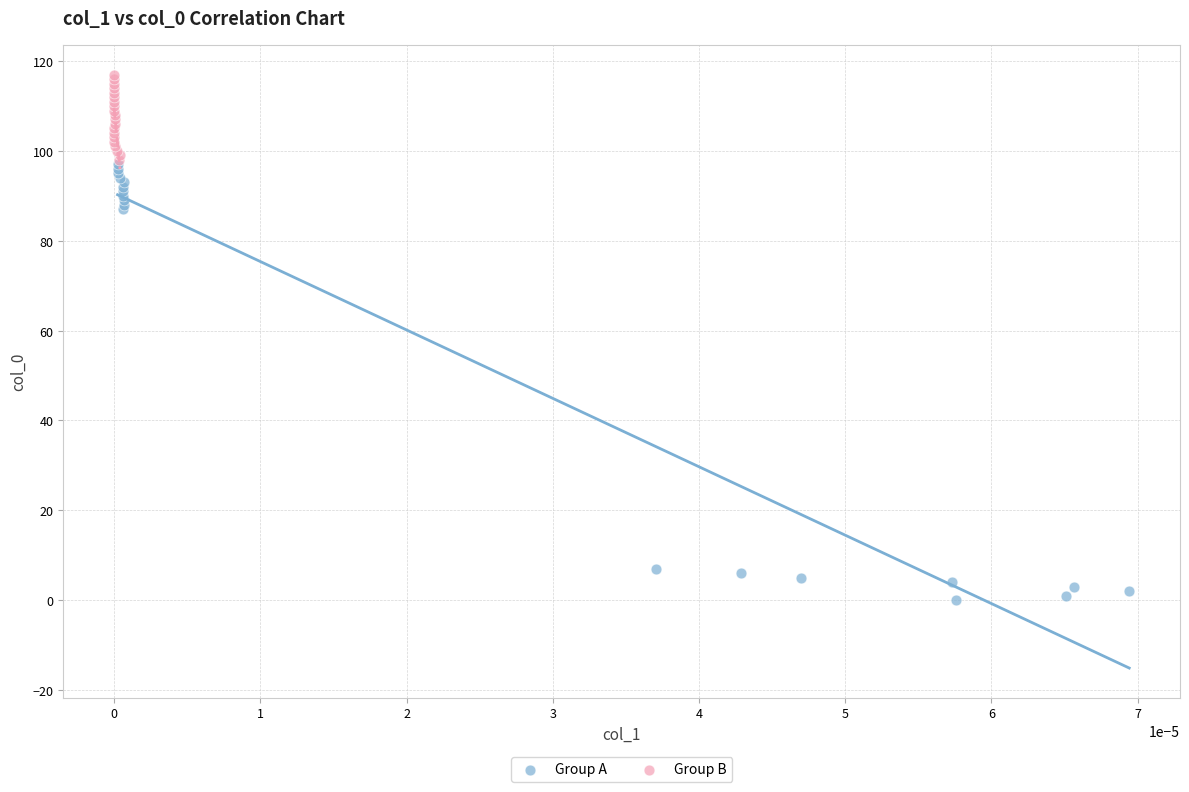

What are all the series names shown in the legend?

Group A, Group B